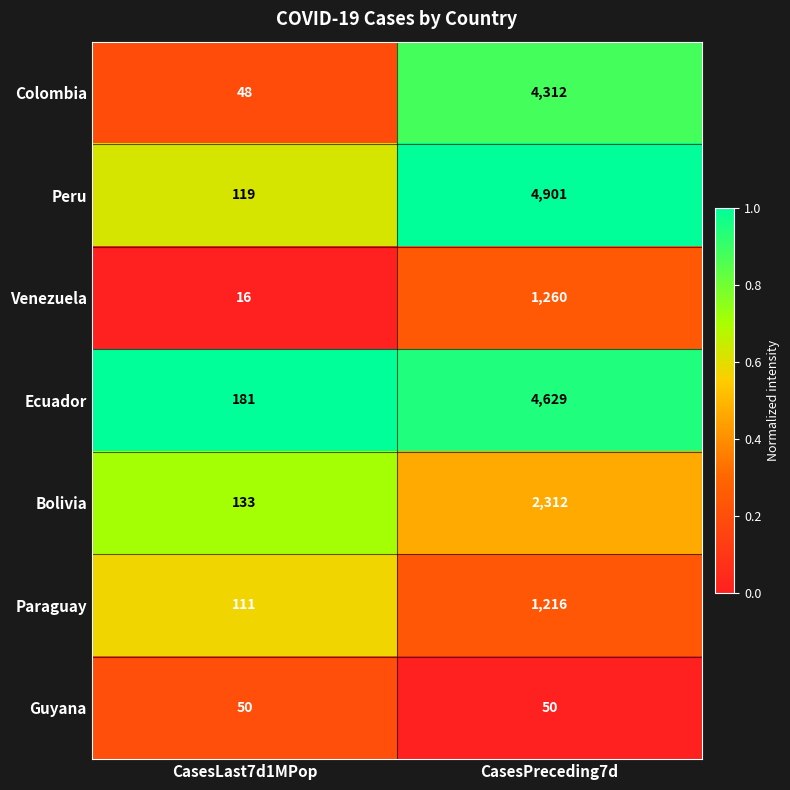

Reading left to right, list all the values displayed in this chart.

Colombia: 48	4312
Peru: 119	4901
Venezuela: 16	1260
Ecuador: 181	4629
Bolivia: 133	2312
Paraguay: 111	1216
Guyana: 50	50